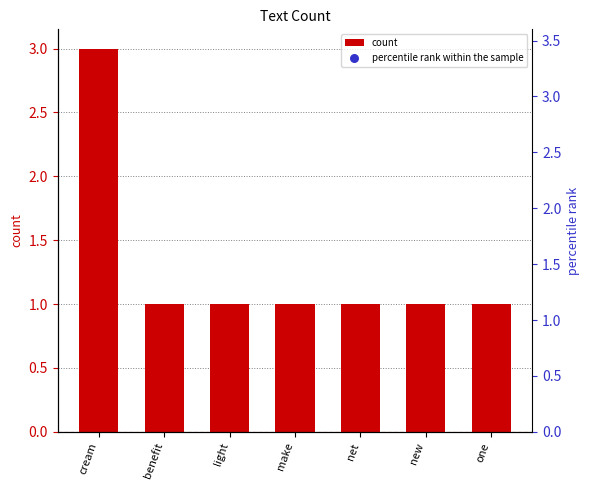

What is the total value across all series at one?

34.3